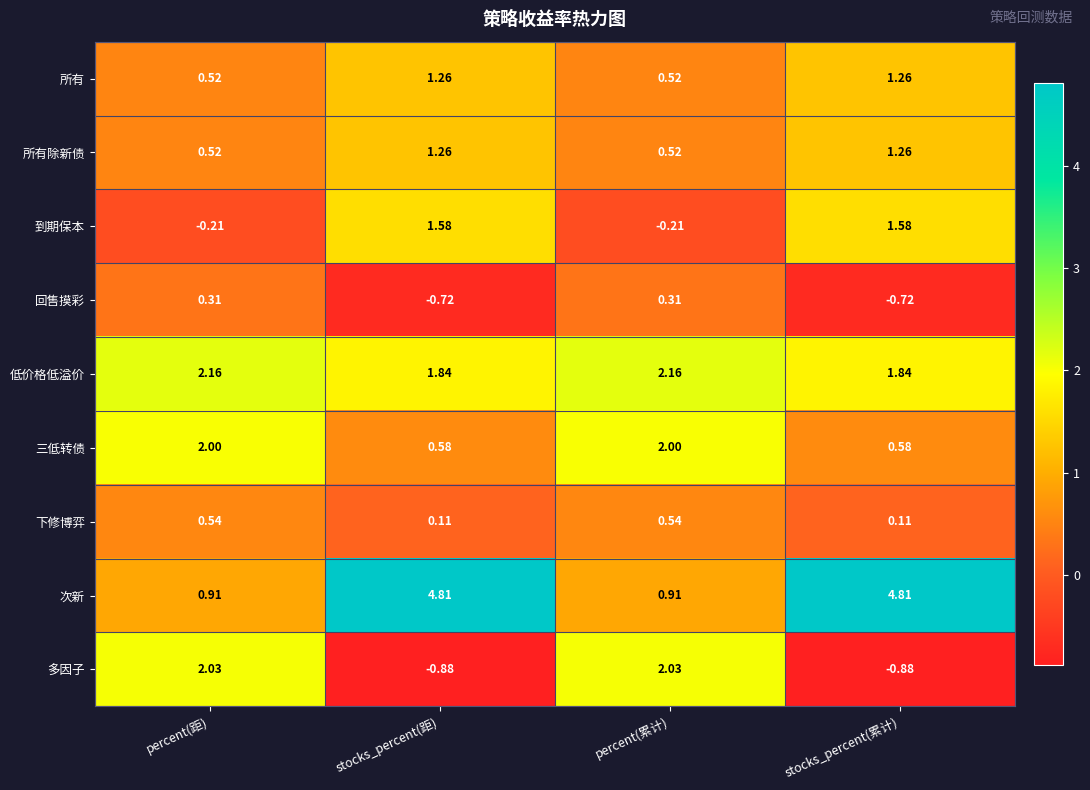

Which series has the largest range (max minus min)?

次新